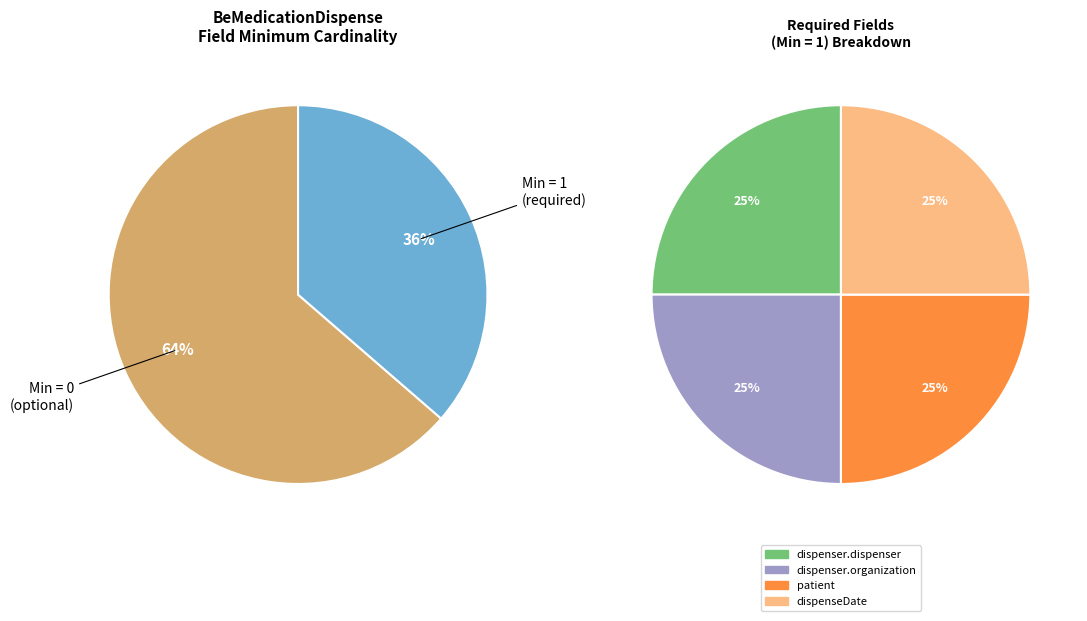

Which has a higher value, BeMedicationDispense.id or BeMedicationDispense.dispenser.organization?

BeMedicationDispense.dispenser.organization